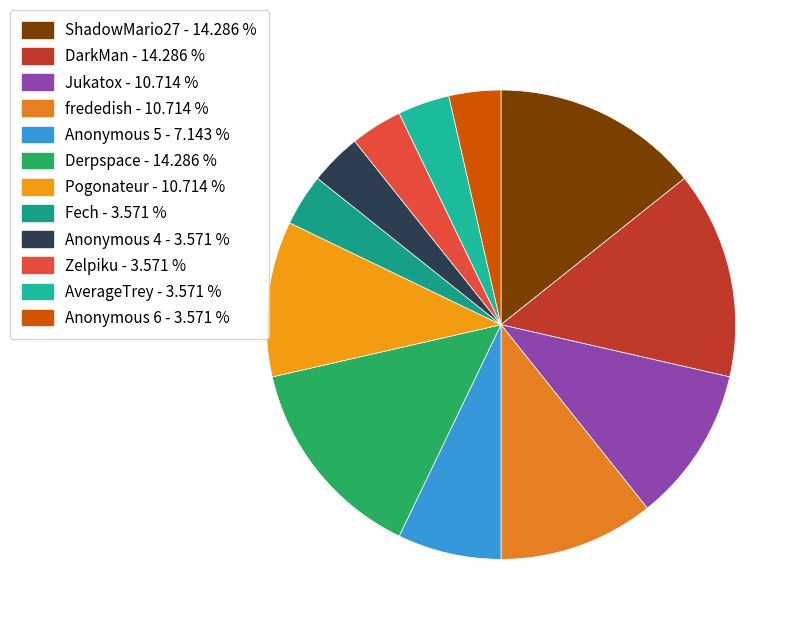

What percentage do Pogonateur and Anonymous 5 together represent?

17.9%